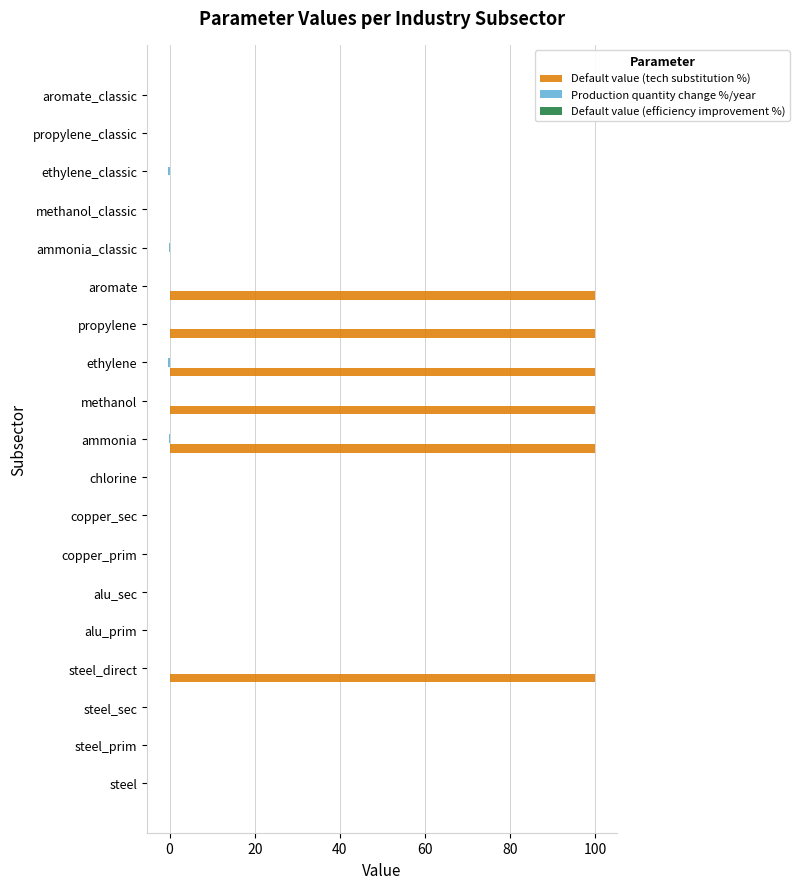

True or false: Default value (tech substitution %) has a value of 0.0 at propylene_classic.

True